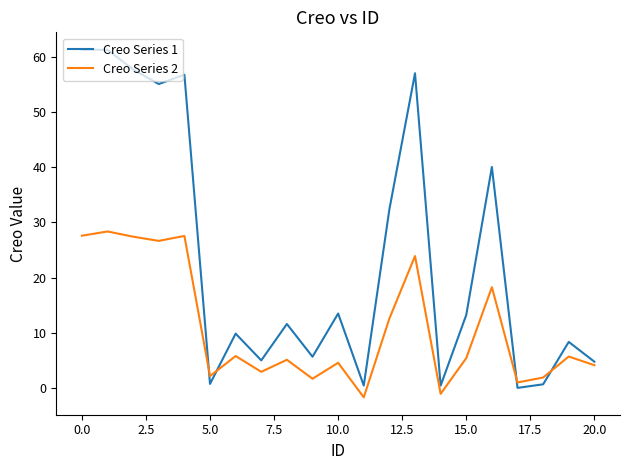

Which series has the largest total across all categories?

Creo Series 1